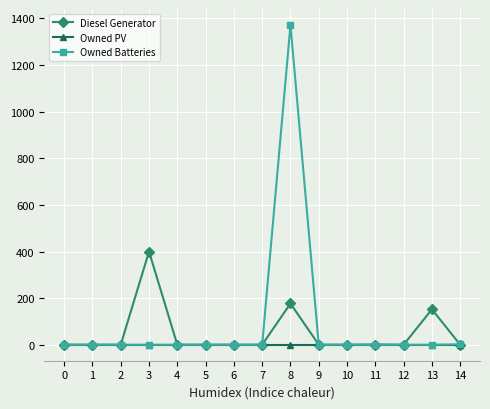

Rank the series by their maximum value, from highest to lowest.

Owned Batteries, Diesel Generator, Owned PV